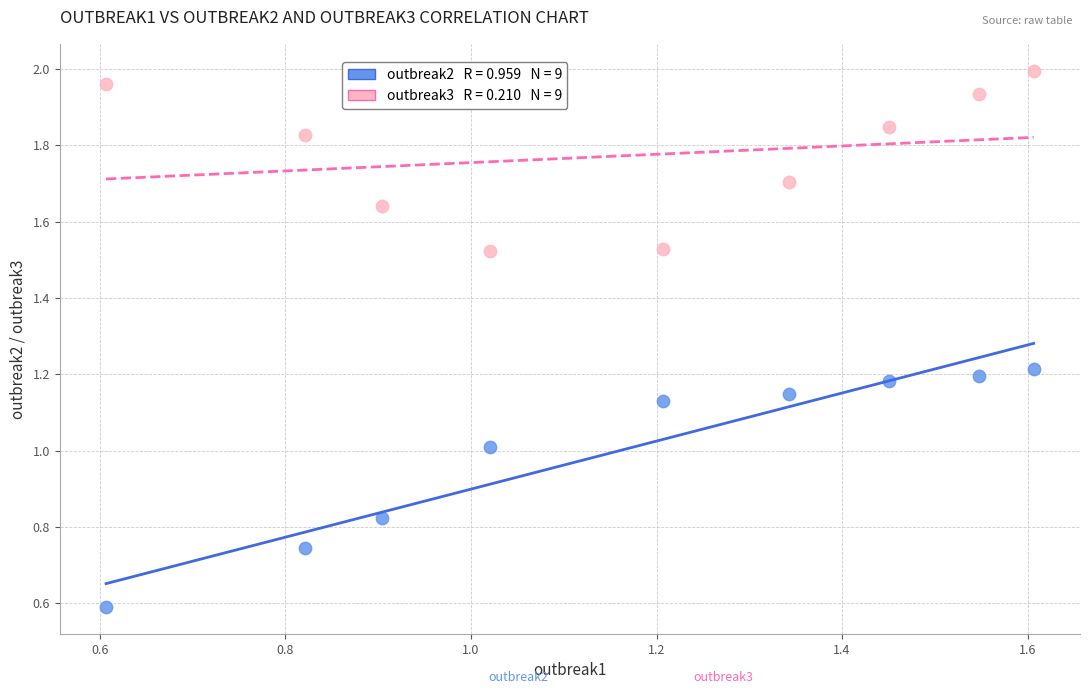

Across all data points, what is the range of X values (max minus min)?

1.0